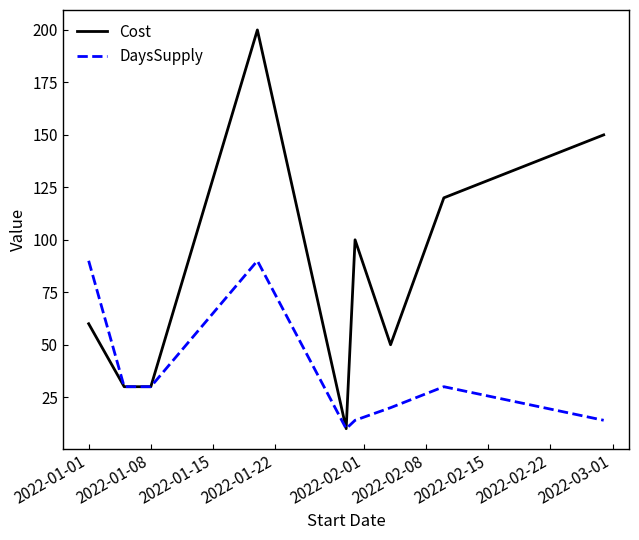

What is the minimum value shown in the chart?

10